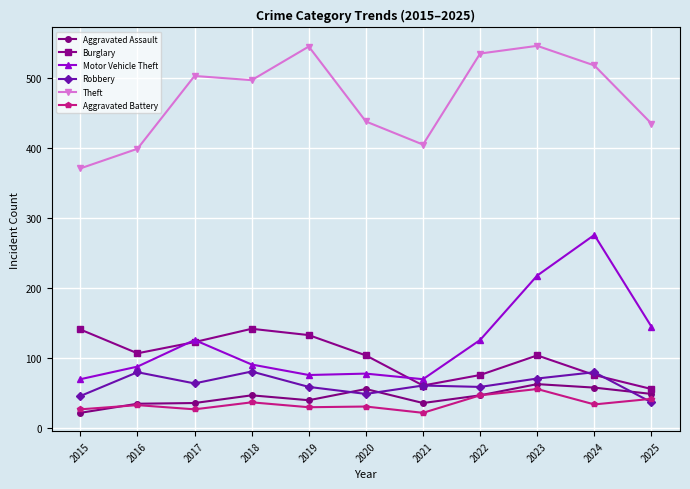

The Theft series shows 719 at 2025. True or false?

False